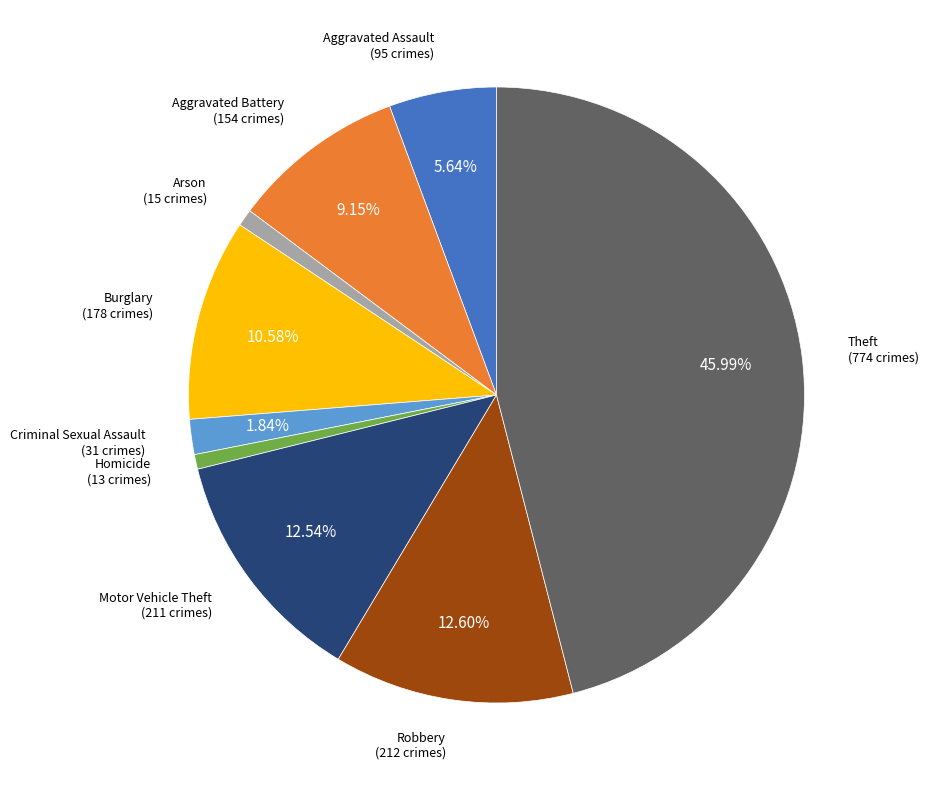

How many segments does this pie chart have?

9